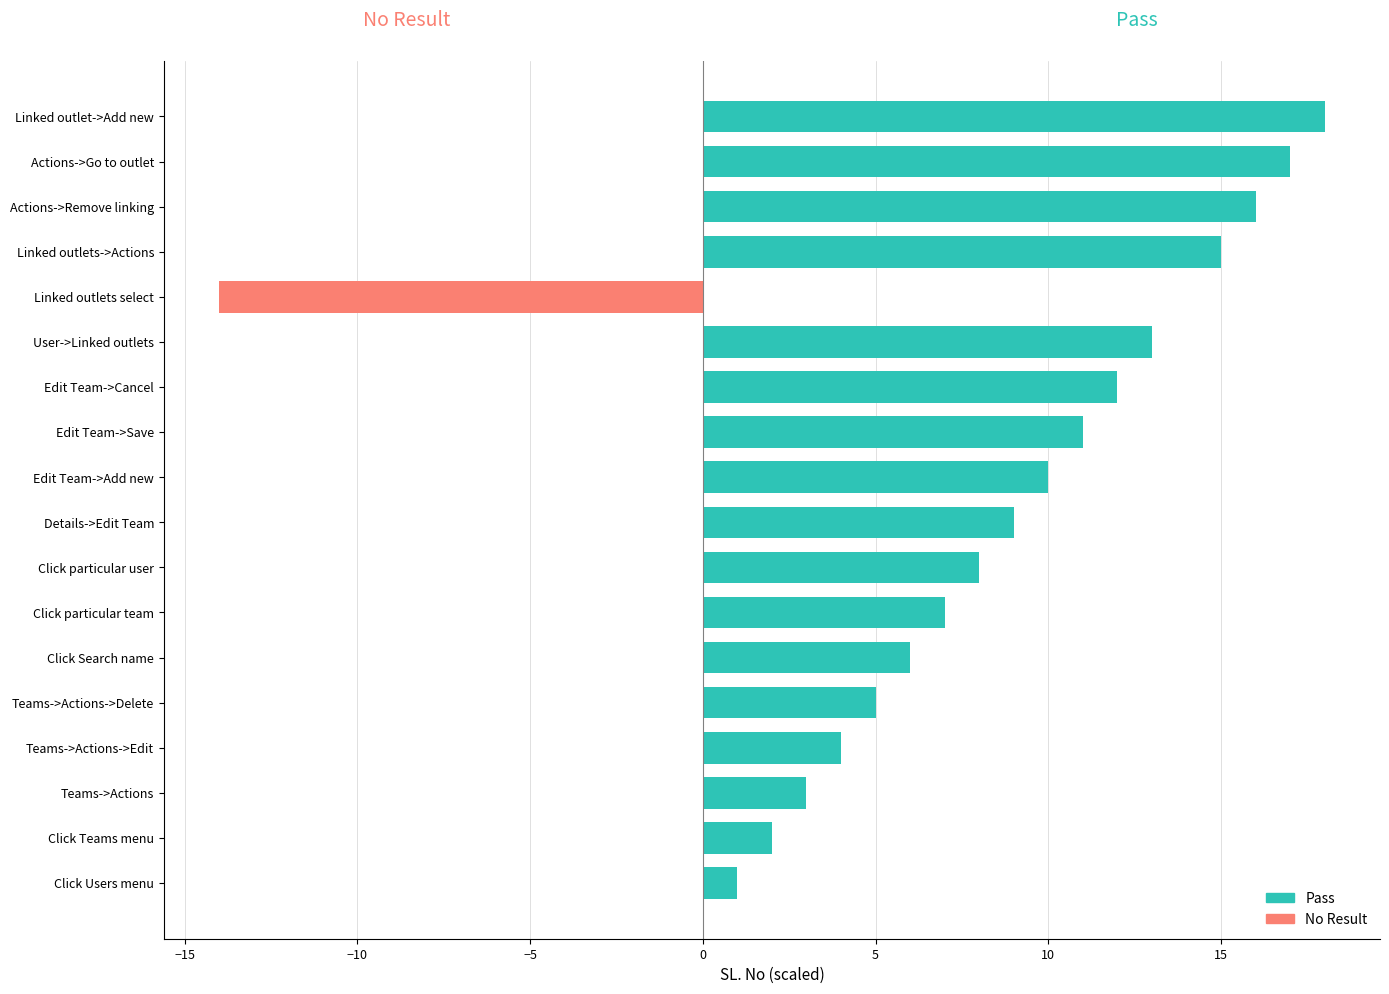

At how many categories does at least one series exceed -12?

18